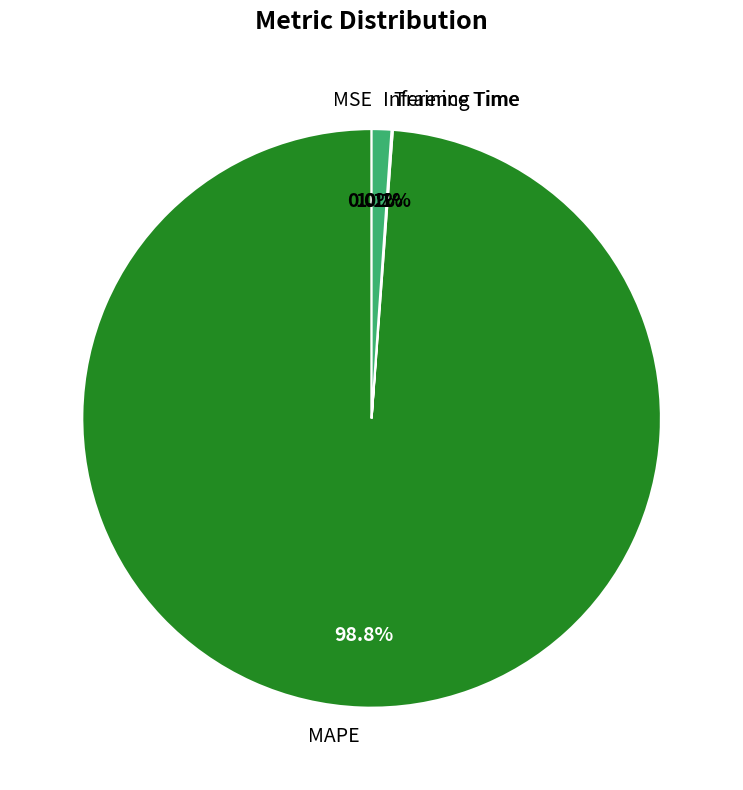

Is there a majority slice in this chart?

Yes